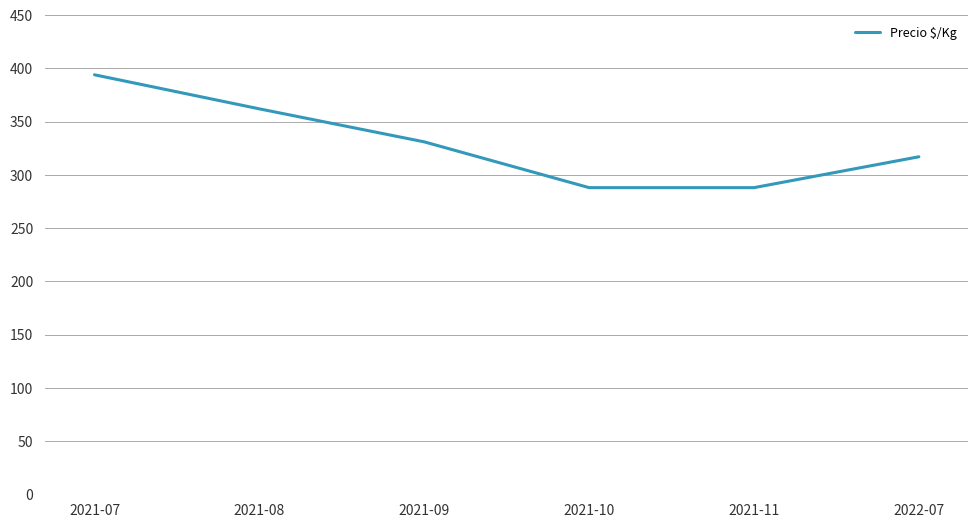

True or false: the data has more than 2 interior local peaks.

False